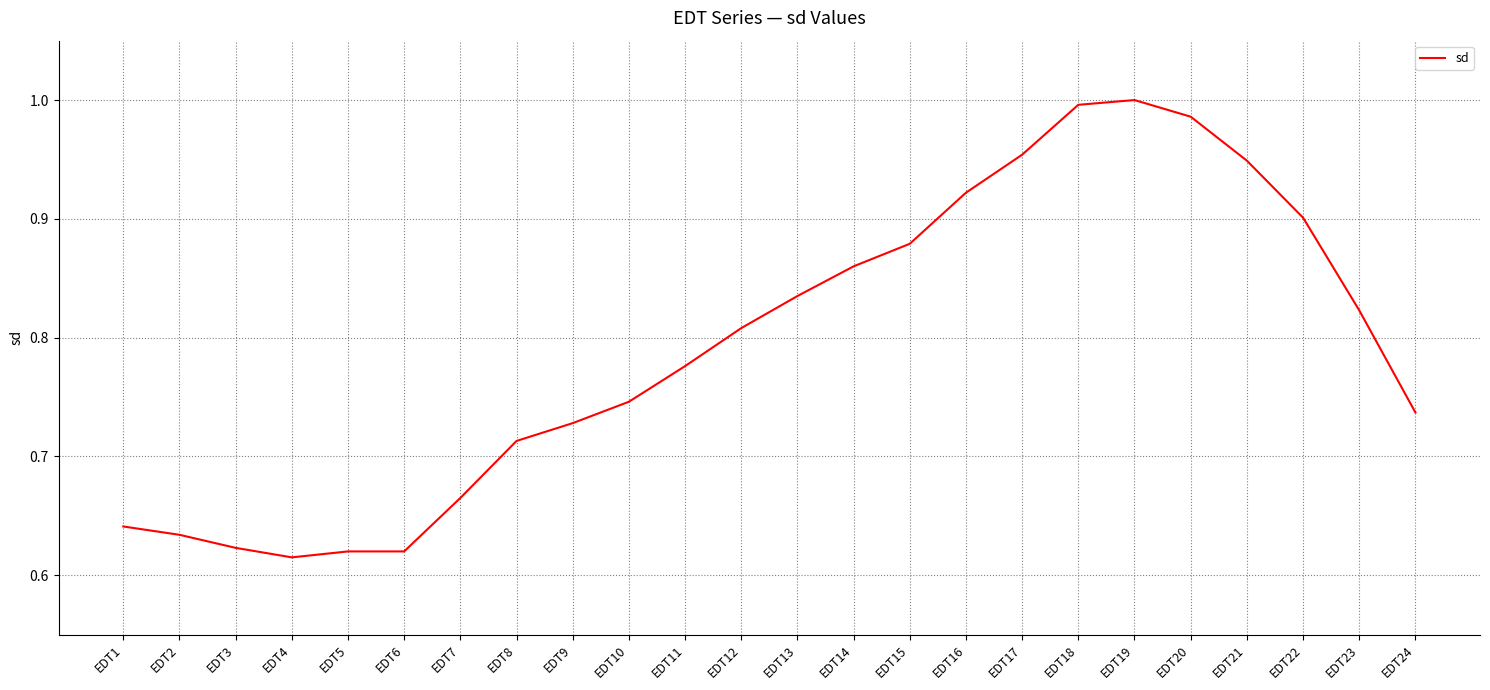

Which has a higher value, EDT13 or EDT6?

EDT13